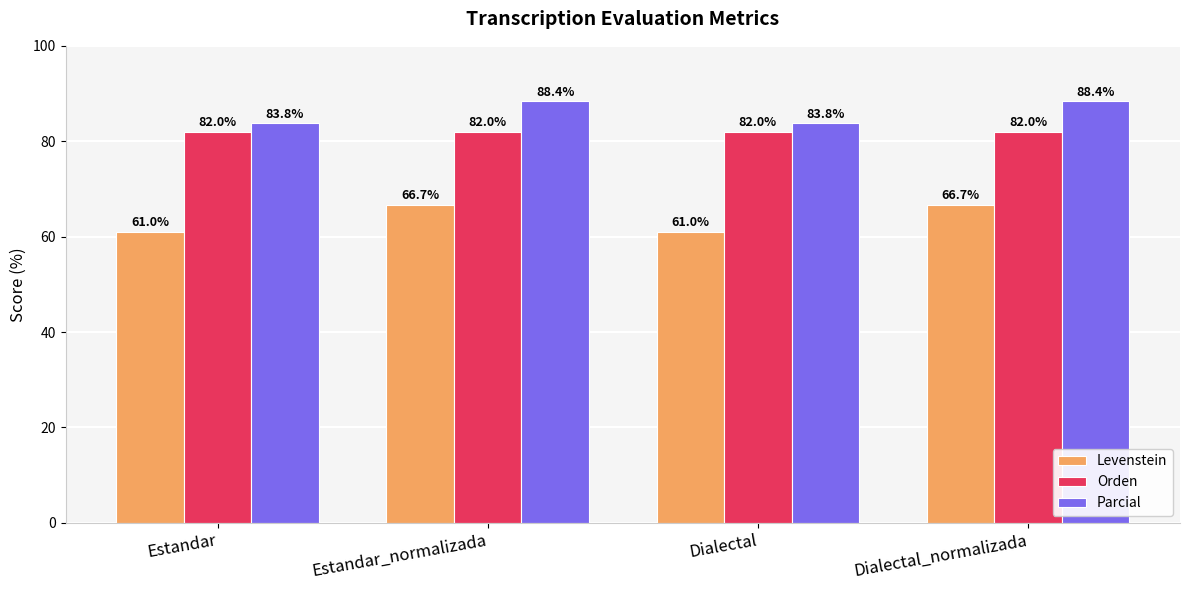

Reading left to right, transcribe all the data shown in this chart.

Levenstein: Estandar=61.0	Estandar_normalizada=66.7	Dialectal=61.0	Dialectal_normalizada=66.7
Orden: Estandar=82.0	Estandar_normalizada=82.0	Dialectal=82.0	Dialectal_normalizada=82.0
Parcial: Estandar=83.8	Estandar_normalizada=88.4	Dialectal=83.8	Dialectal_normalizada=88.4